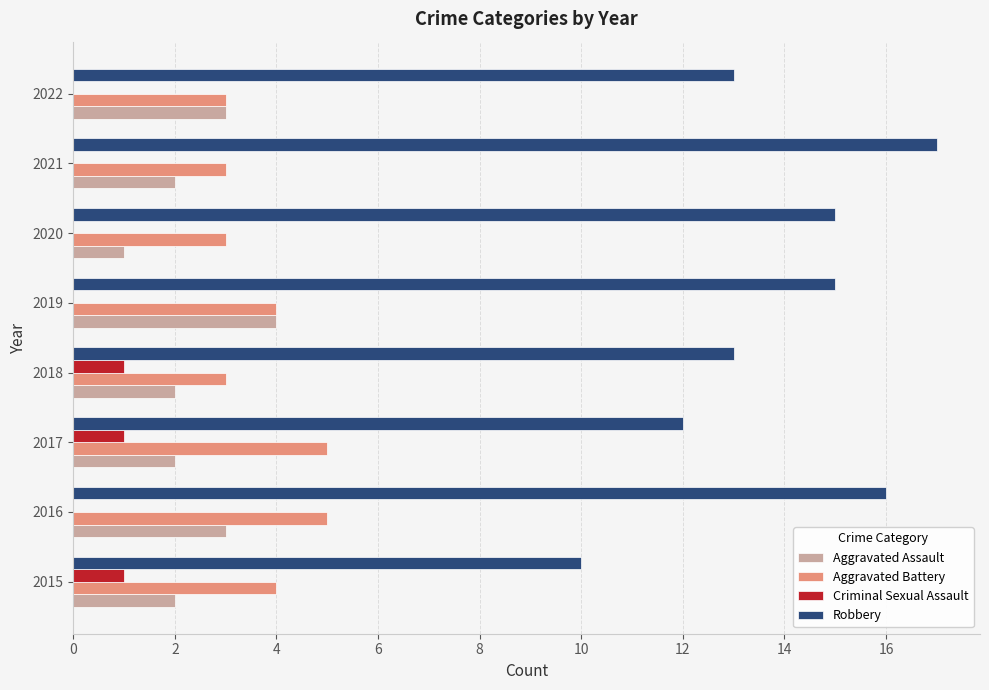

Which series has the largest range (max minus min)?

Robbery